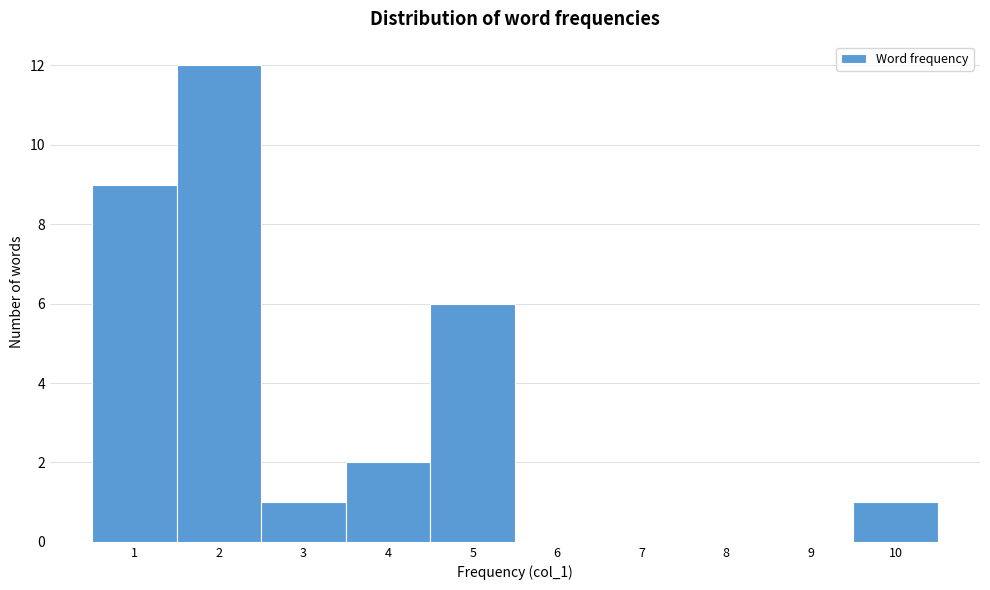

Over which range of the x-axis is the bar tallest?

1.5 to 2.5